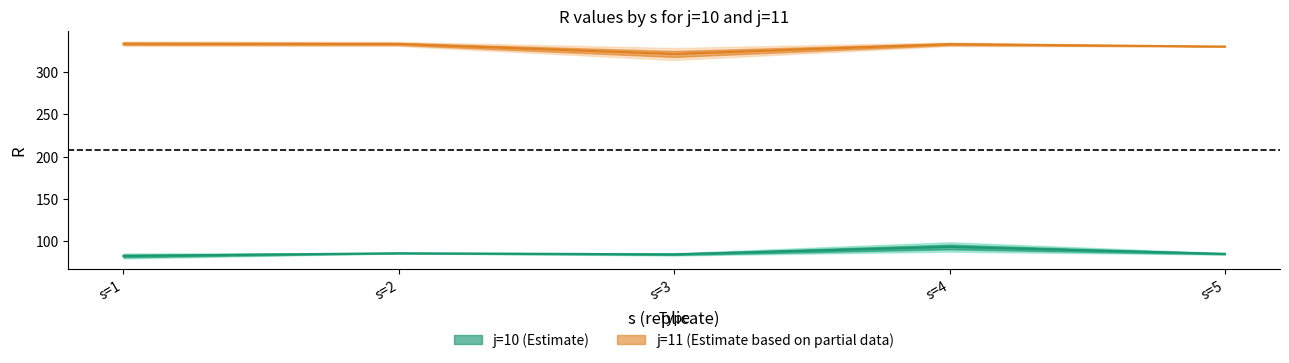

What is the sum of the j10_R values at s=4 and s=5?

178.5